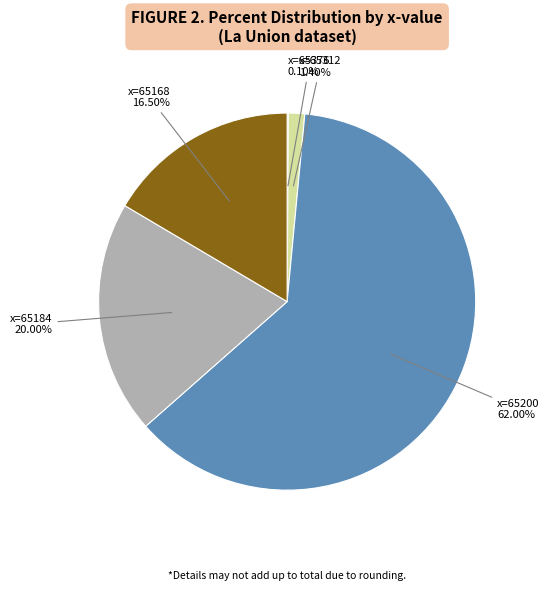

Which has a higher value, x=65312 or x=65200?

x=65200